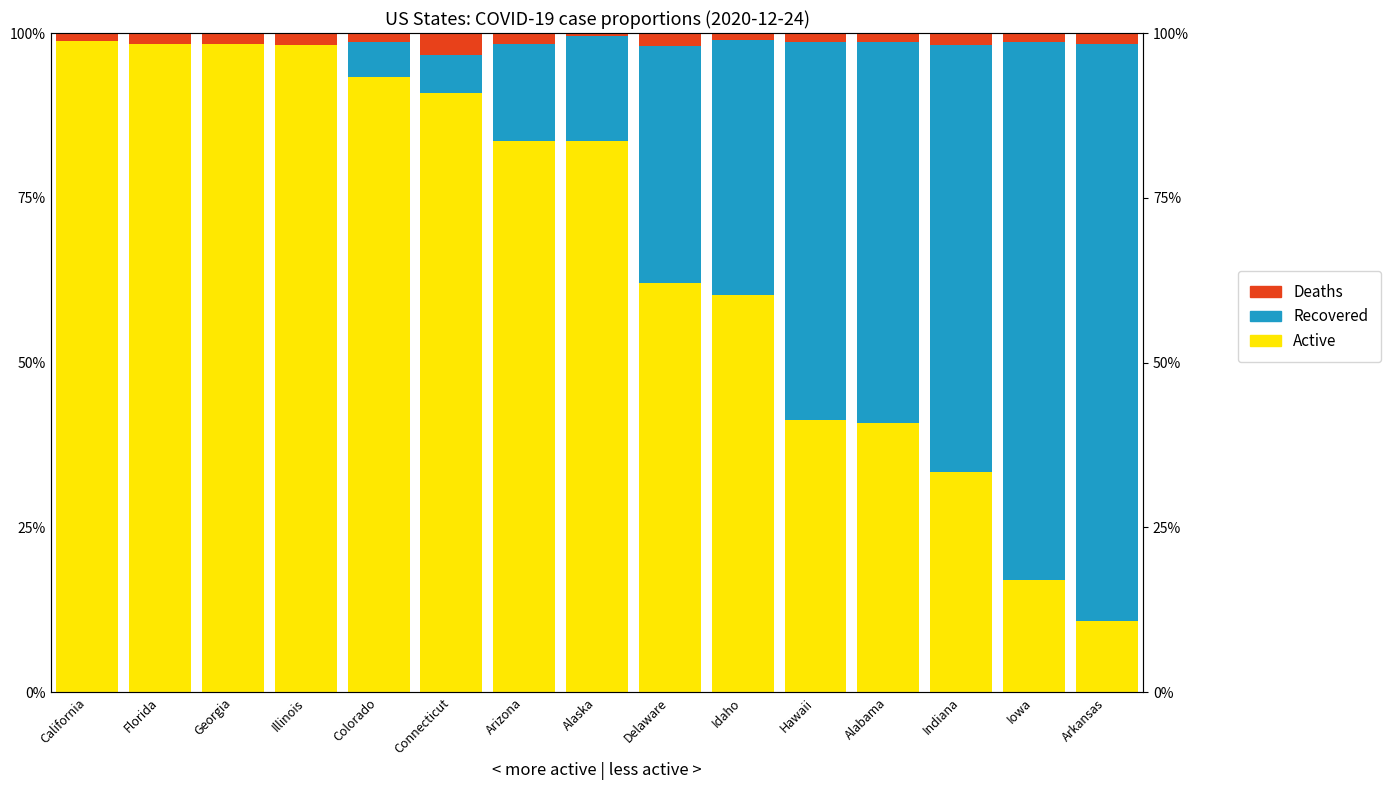

Does the chart contain any negative values?

No